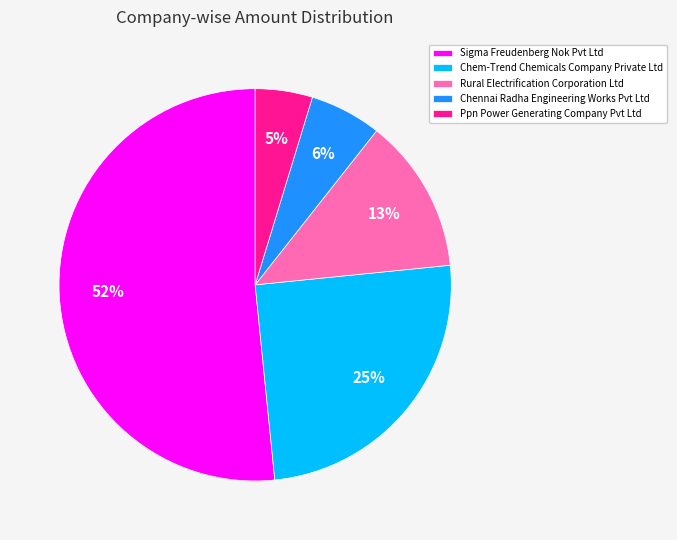

Between Rural Electrification Corporation Ltd and Chem-Trend Chemicals Company Private Ltd, which is larger?

Chem-Trend Chemicals Company Private Ltd